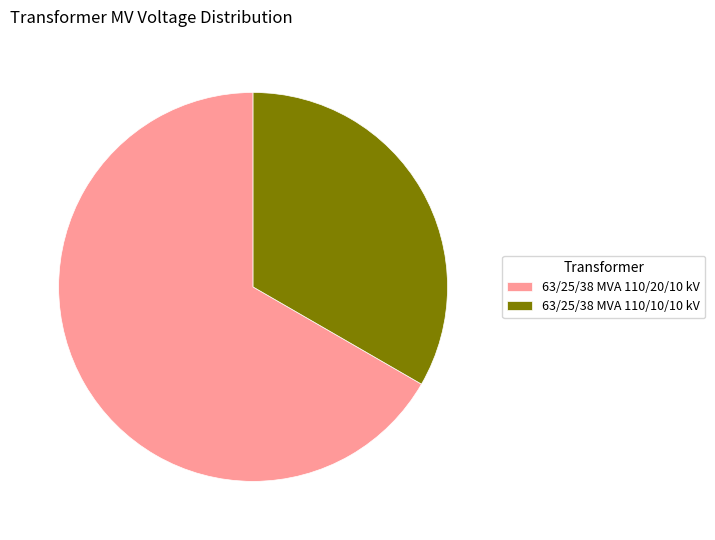

Rank the categories by value from lowest to highest.

63/25/38 MVA 110/10/10 kV, 63/25/38 MVA 110/20/10 kV